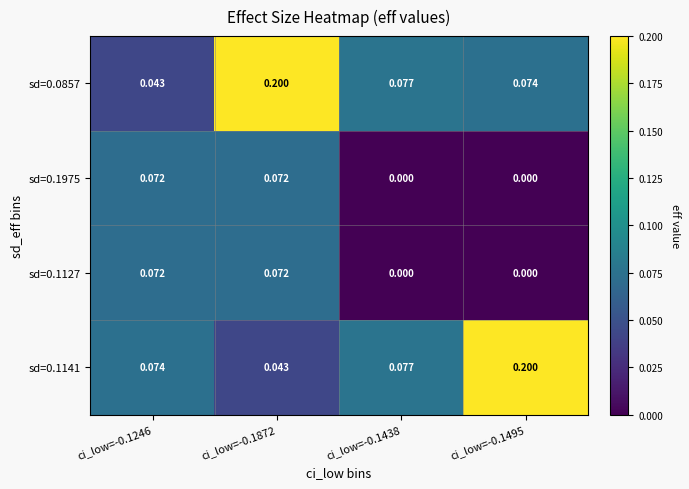

Is the value of sd=0.1127 at ci_low=-0.1246 greater than the value of sd=0.0857 at ci_low=-0.1495?

No